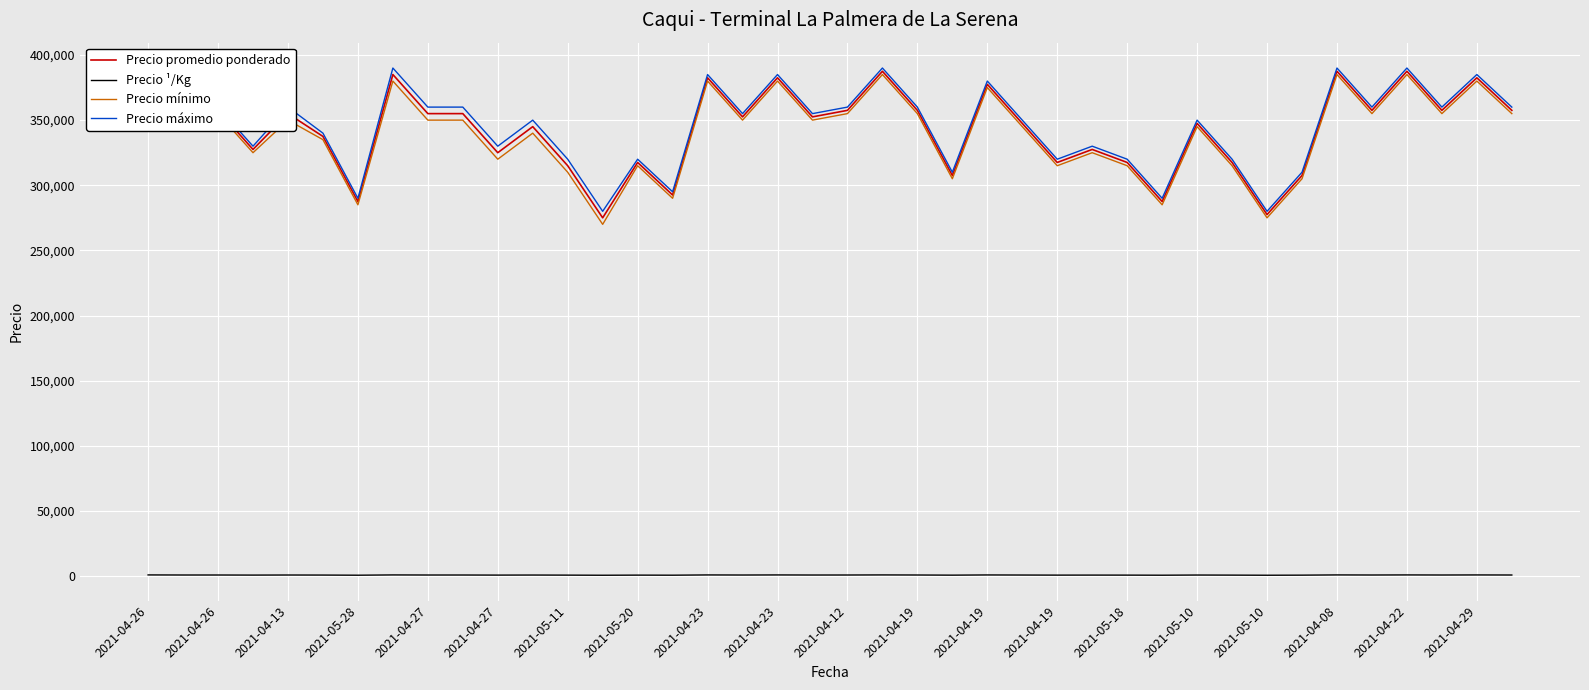

Which series changed the most between 21 and 29?

Precio promedio ponderado